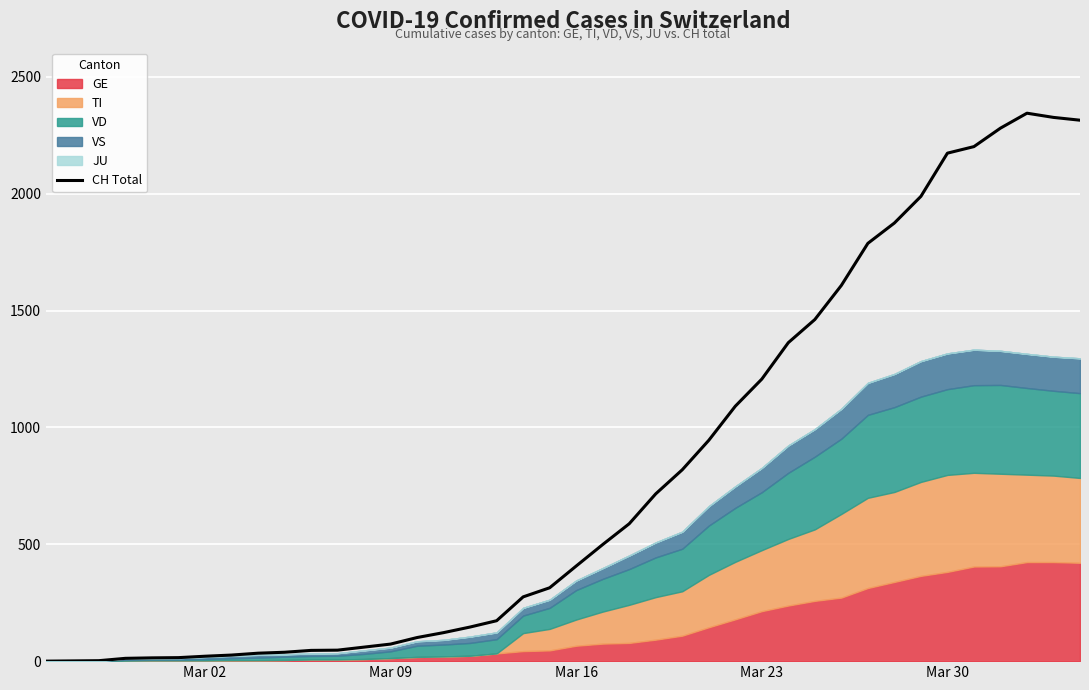

How many points are higher than both their immediate neighbors (excluding endpoints)?

1